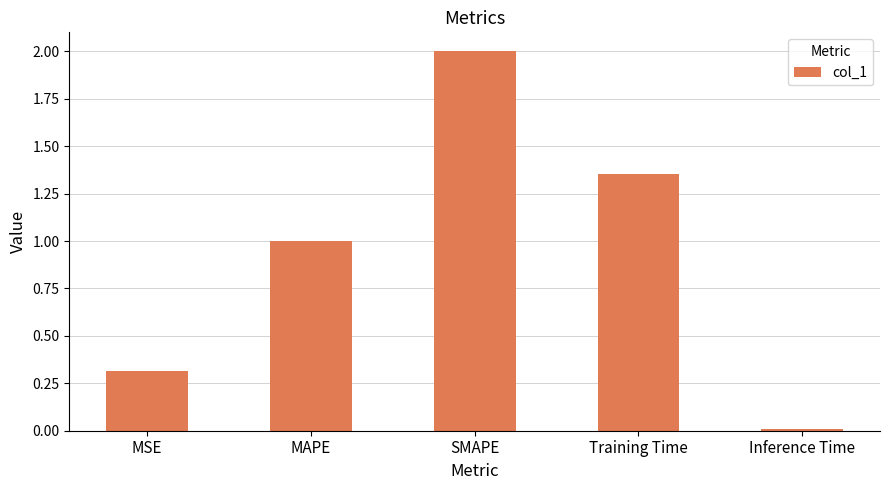

Rank the categories by value from highest to lowest.

SMAPE, Training Time, MAPE, MSE, Inference Time